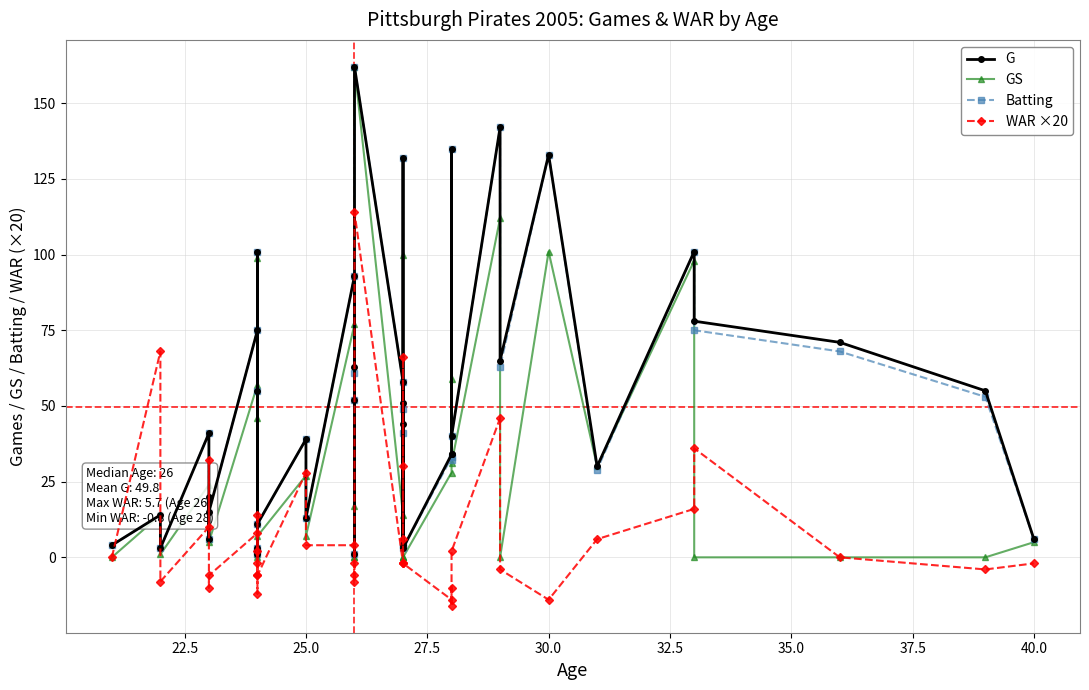

Which series has the largest total across all categories?

G